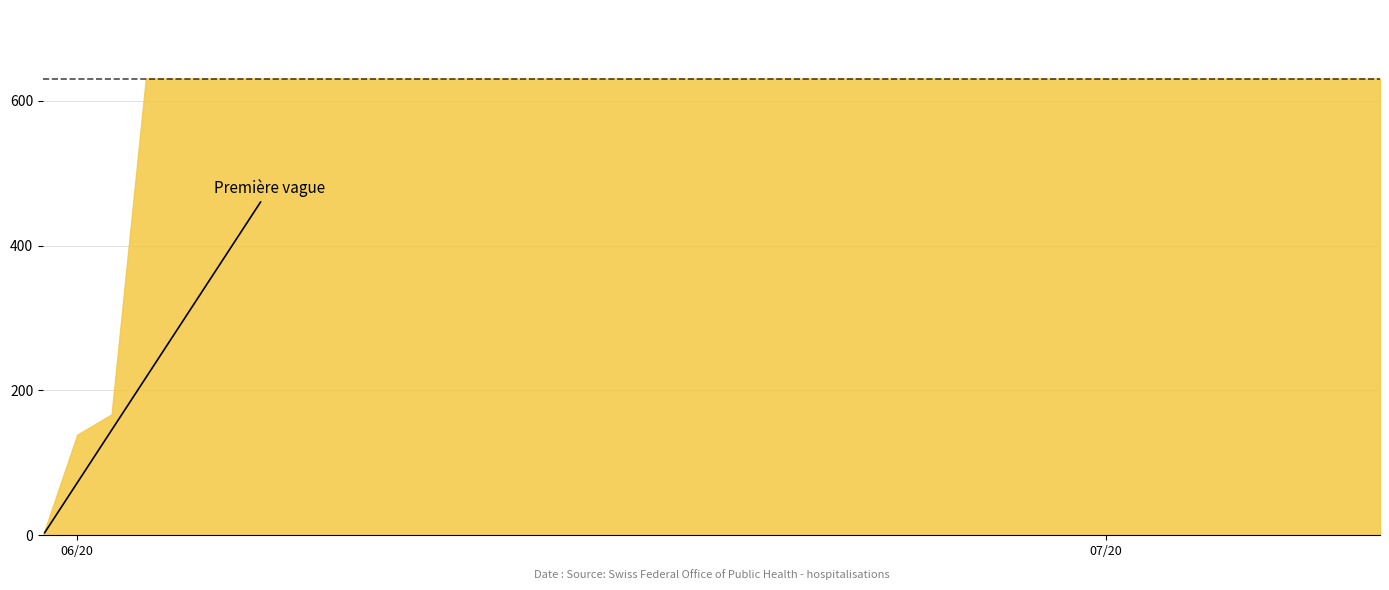

The value at 2020-06-02 is 286. True or false?

False